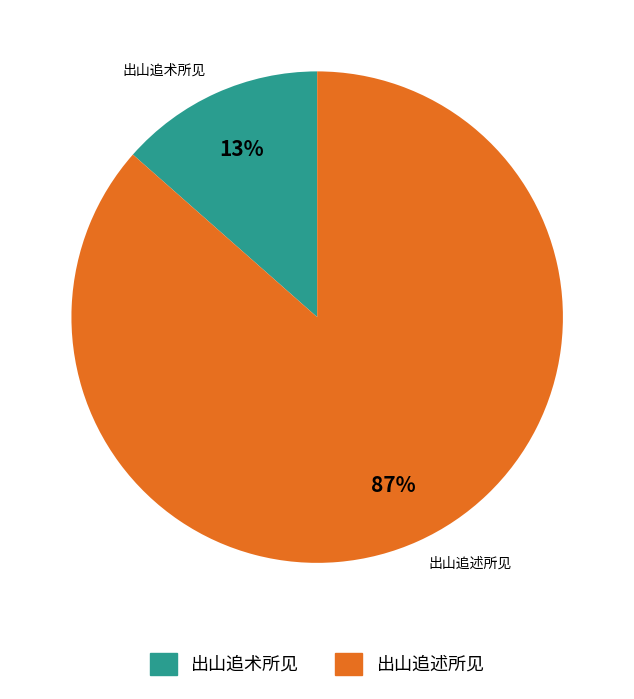

Which category accounts for the majority?

出山追述所见